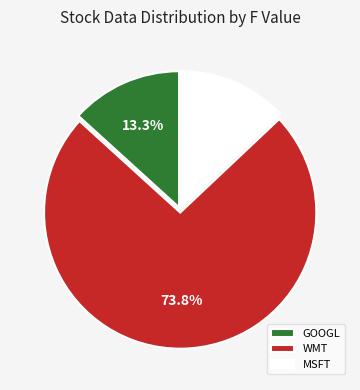

Is there a majority slice in this chart?

Yes